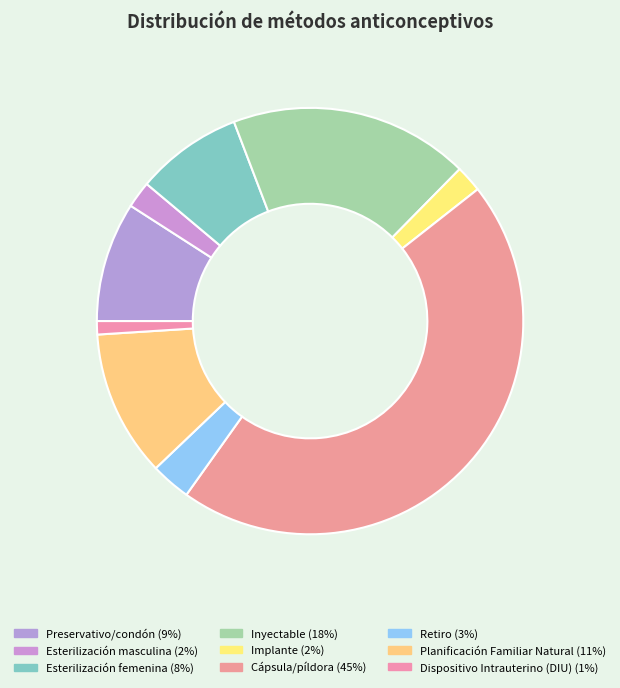

What percentage do Esterilización masculina and Cápsula/píldora together represent?

47.5%